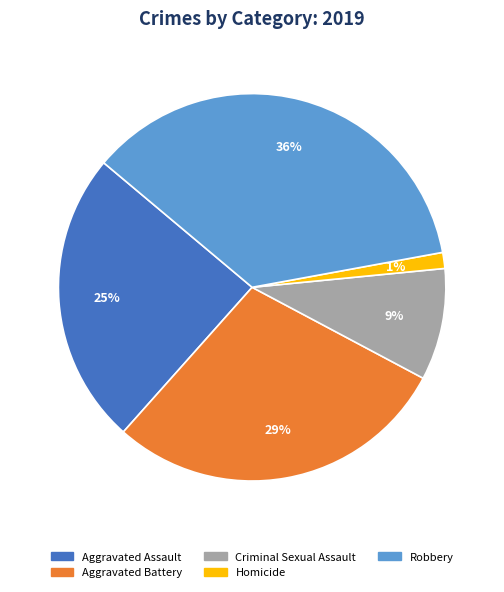

Combined, do Aggravated Assault and Criminal Sexual Assault account for over 50%?

No